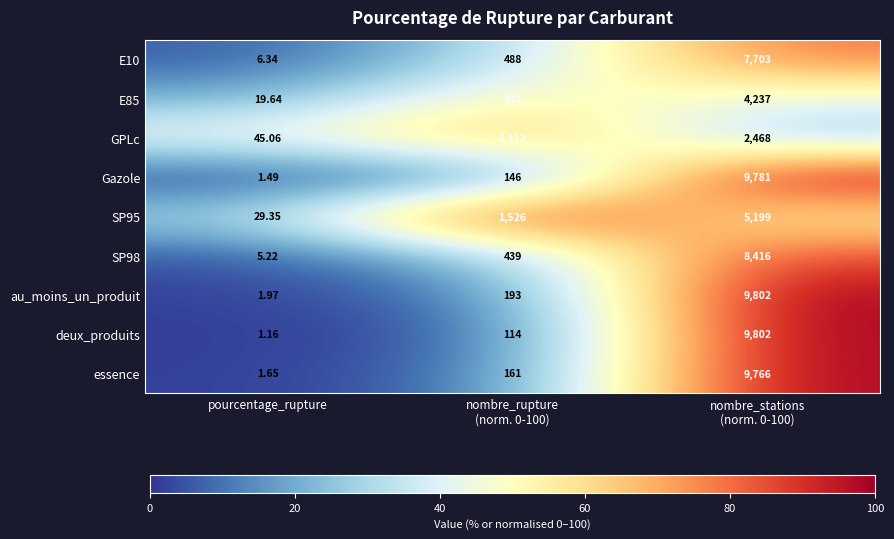

Which label corresponds to the smallest value in the chart?

pourcentage_rupture